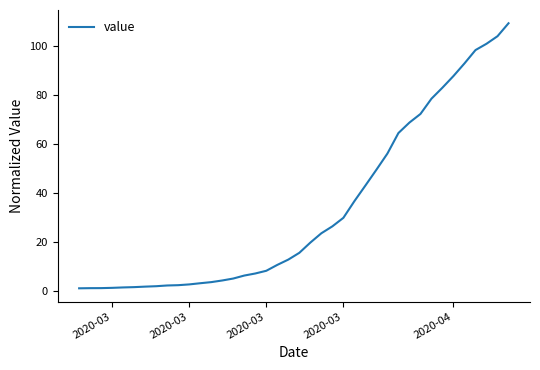

What is the greatest value displayed?

109.4